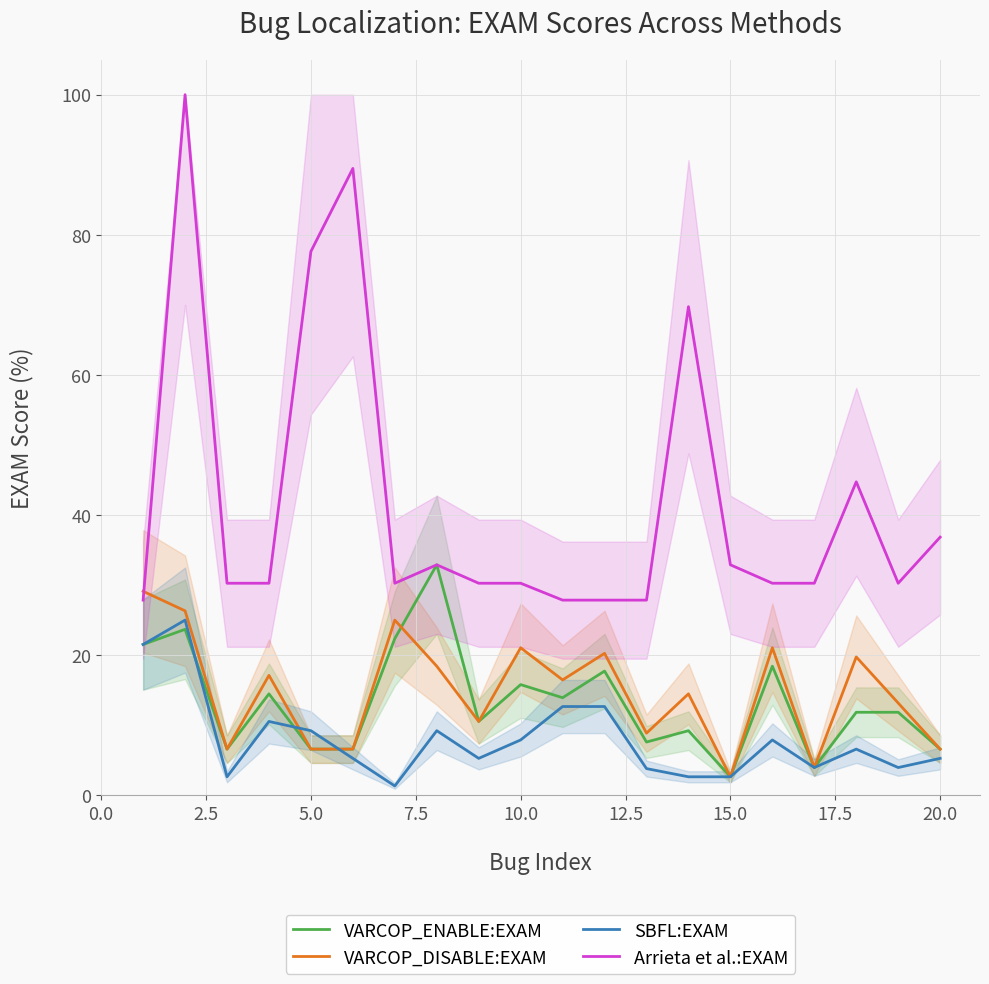

What is the difference between the maximum and minimum values in the Arrieta et al.:EXAM series?

72.2